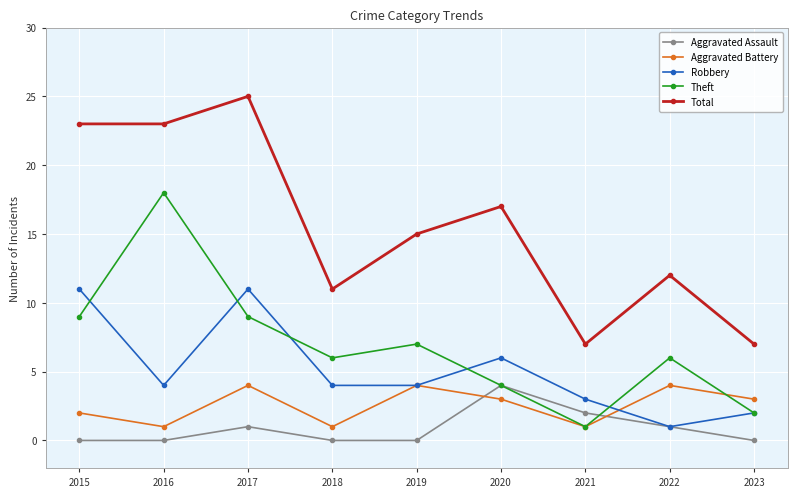

What is the sum of all Robbery values?

46